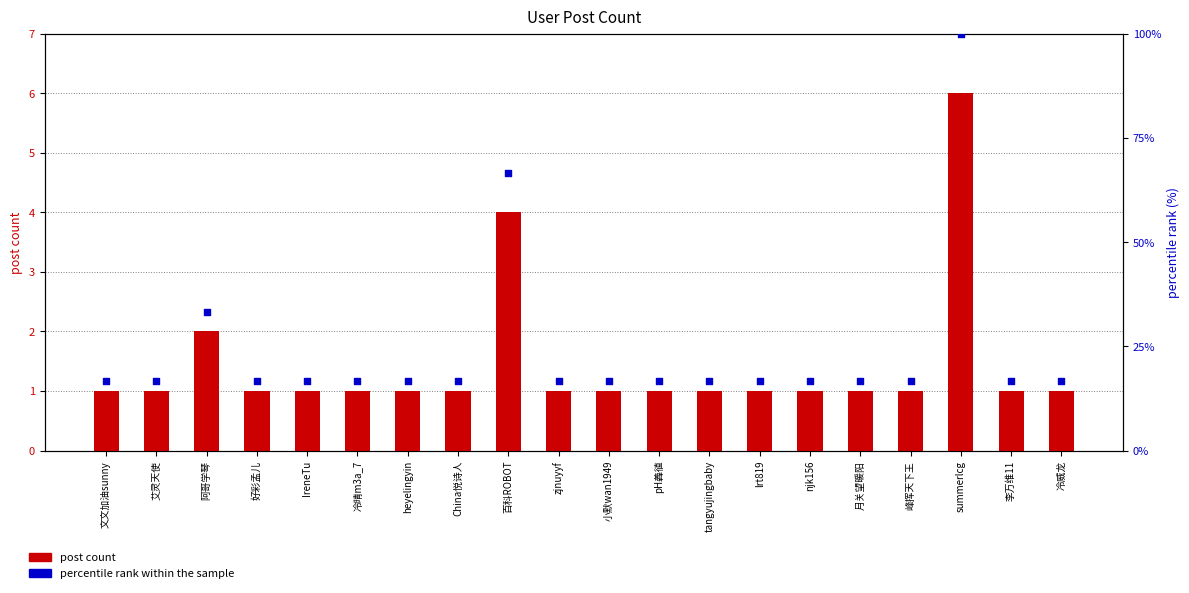

Which series has the largest total across all categories?

percentile rank within the sample